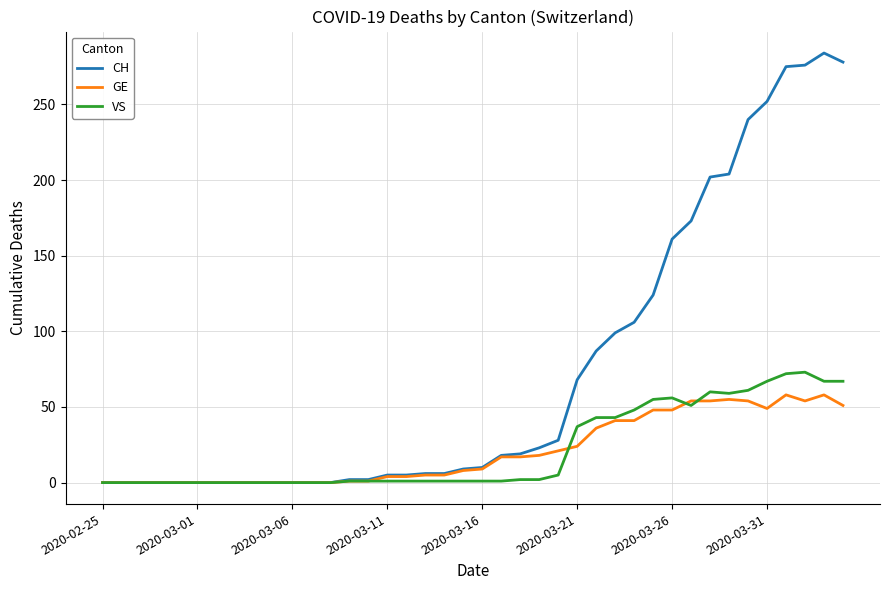

Rank the series by their maximum value, from highest to lowest.

CH, VS, GE